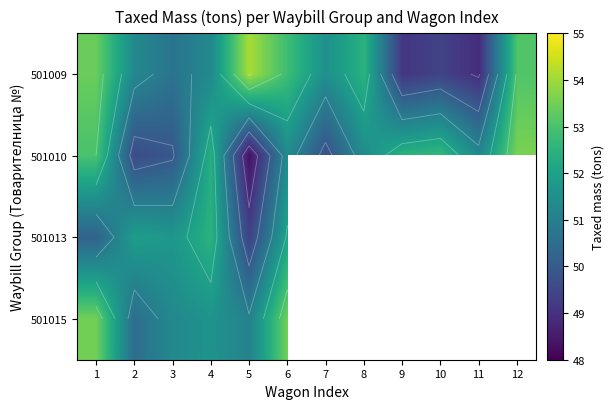

What is the sum of all 501009 values?

618.1